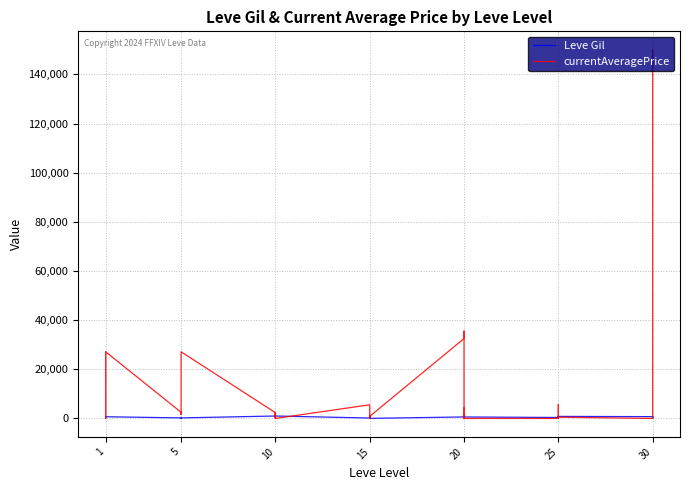

How many distinct data groups are displayed?

2